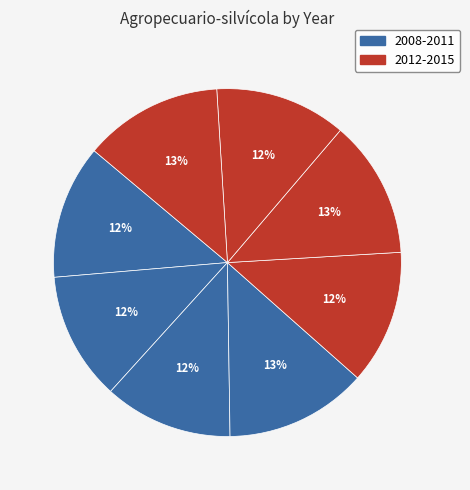

Count the number of slices in the pie.

8